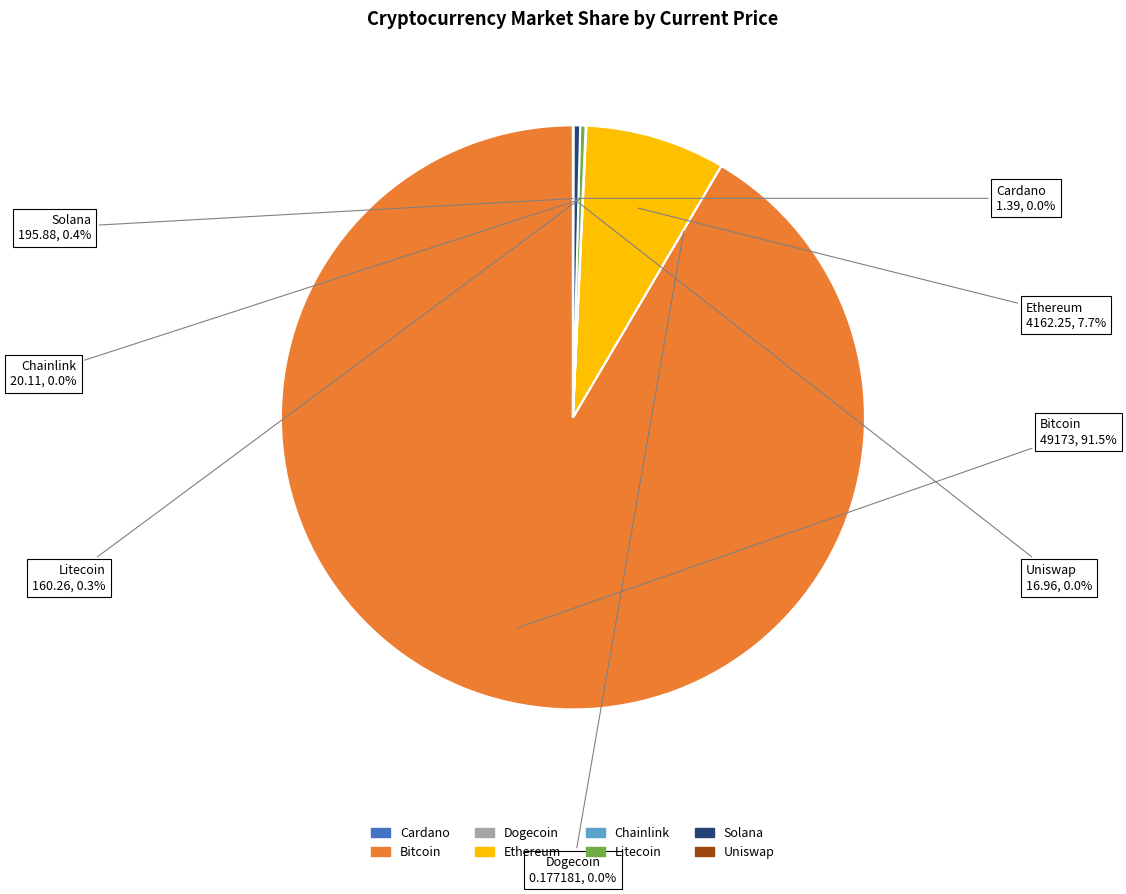

Does any single category account for the majority?

Yes